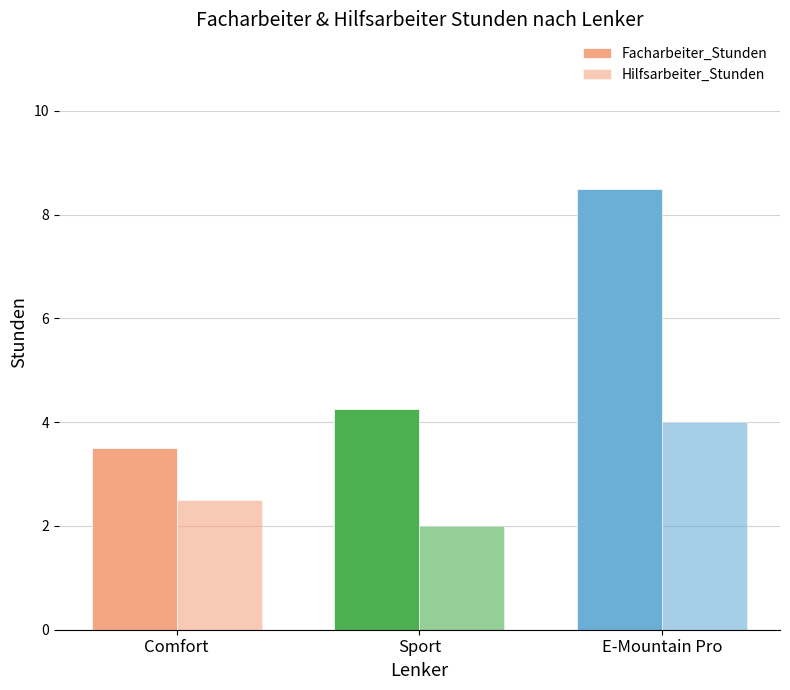

What is the label of the 3rd bar from the left?

E-Mountain Pro